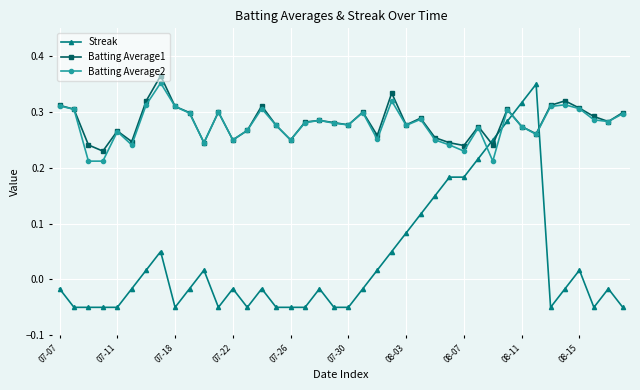

After their last crossing, which series has the higher values: Streak or Batting Average2?

Batting Average2